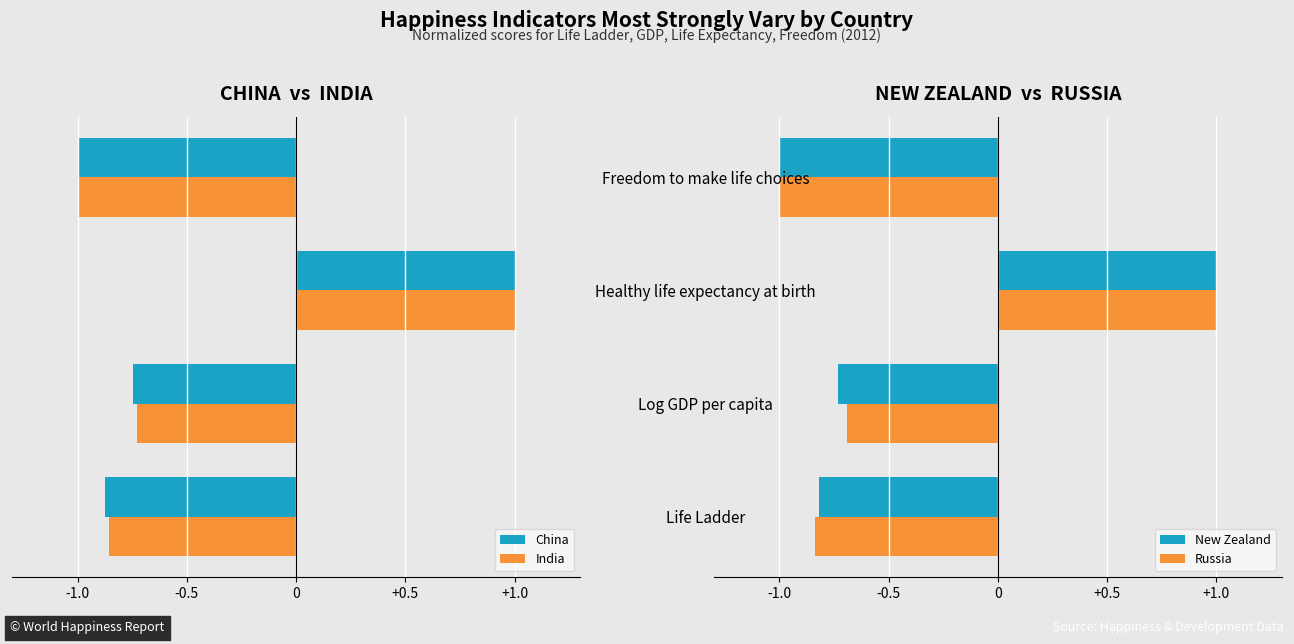

How many data points in Russia are less than 0?

3